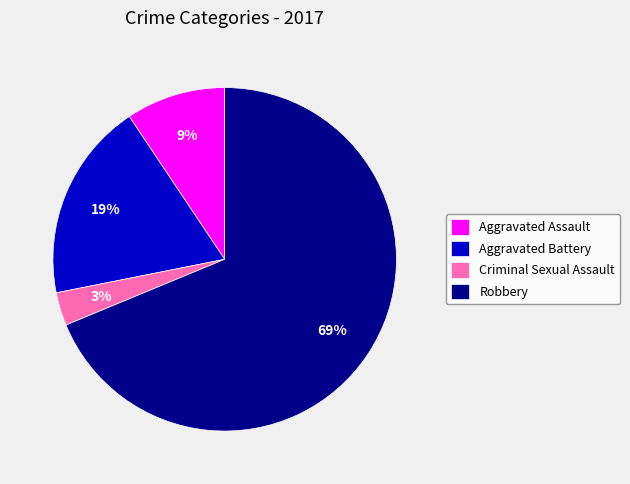

To the nearest percent, what is the average slice percentage?

25%